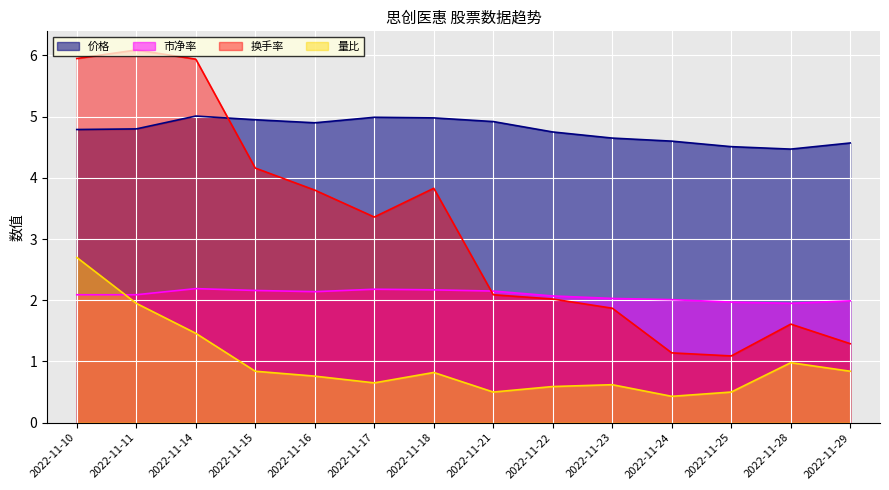

Is it true that 市净率 equals 2.2 at 2022-11-14?

True